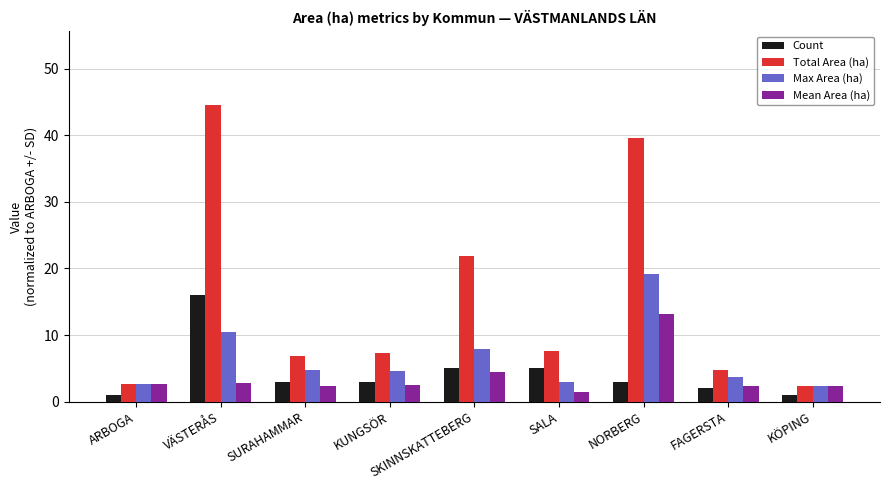

What is the label of the 8th bar from the right?

VÄSTERÅS